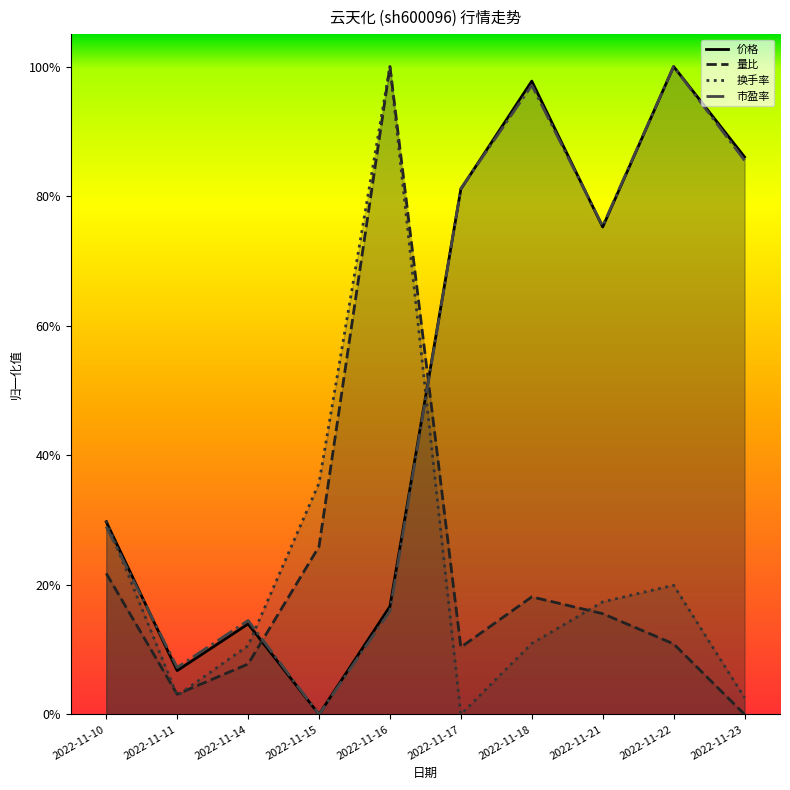

Which category has the highest value across all series?

2022-11-22